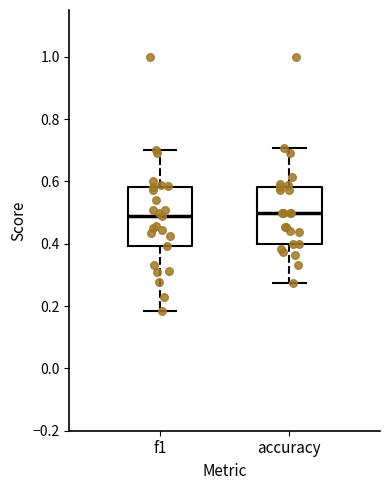

Reading left to right, transcribe this box plot: for each box, give where its median line is, the range the box spans, and where its two whiskers end, as read against the y-axis. The values are not printed on the chart, so give them approximately, as read against the axis.

f1: median 0.50, box 0.40 to 0.58, whiskers 0.18 to 0.70
accuracy: median 0.50, box 0.40 to 0.58, whiskers 0.28 to 0.70